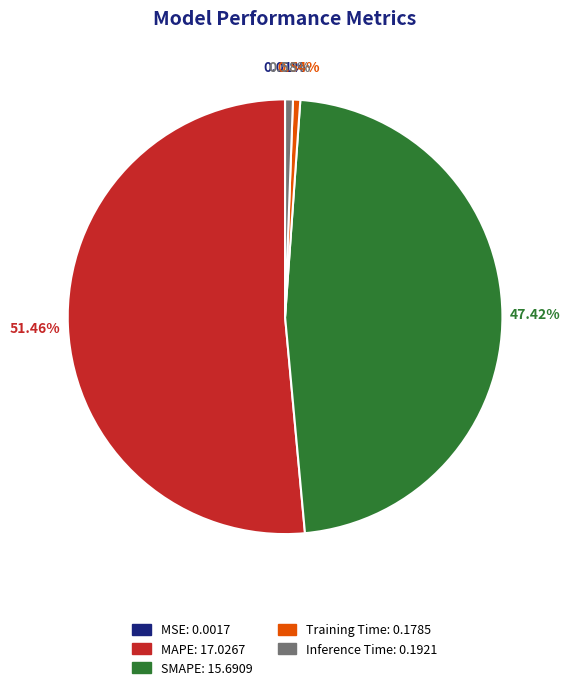

The Inference Time slice represents 1% of the pie. True or false?

True